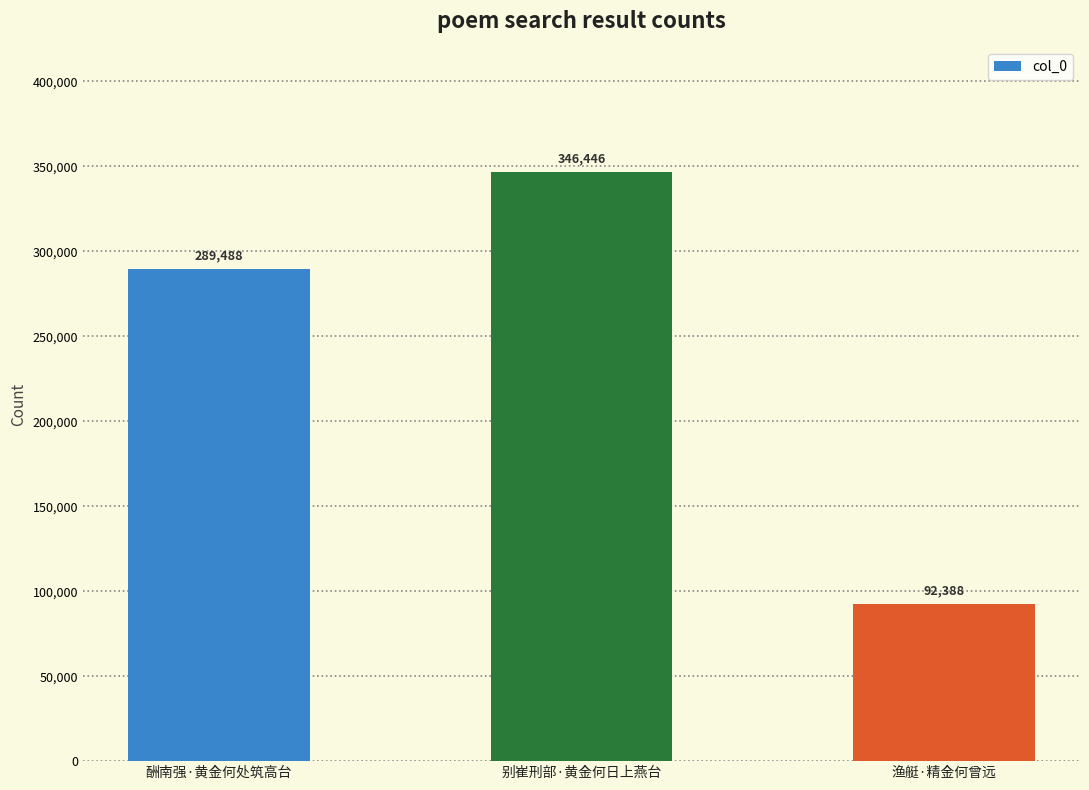

Are the bars grouped side by side (vs. stacked)?

No